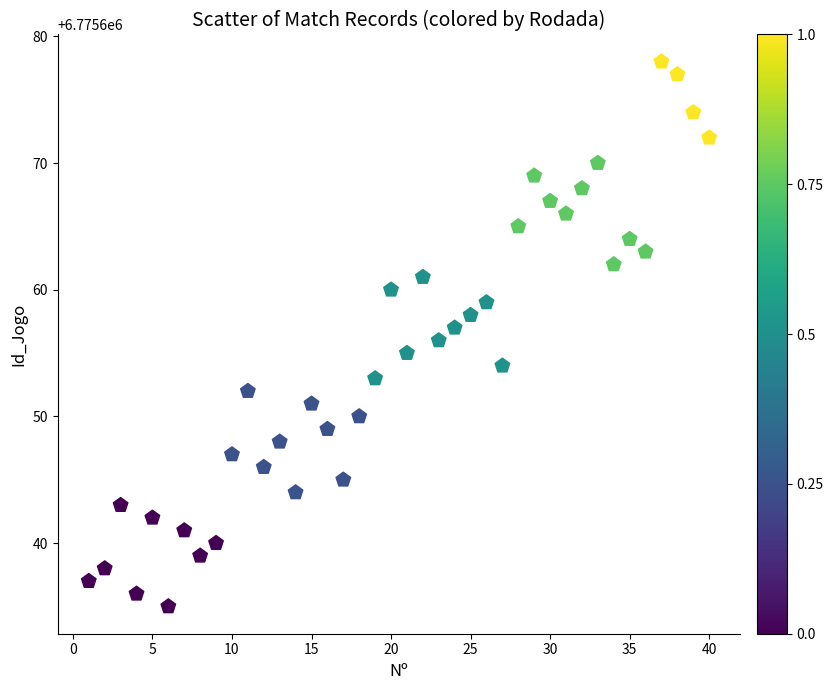

What is the range of X values (max minus min)?

39